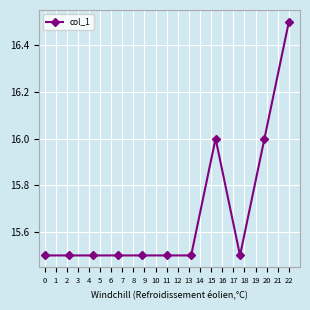

What is the greatest value displayed?

16.5